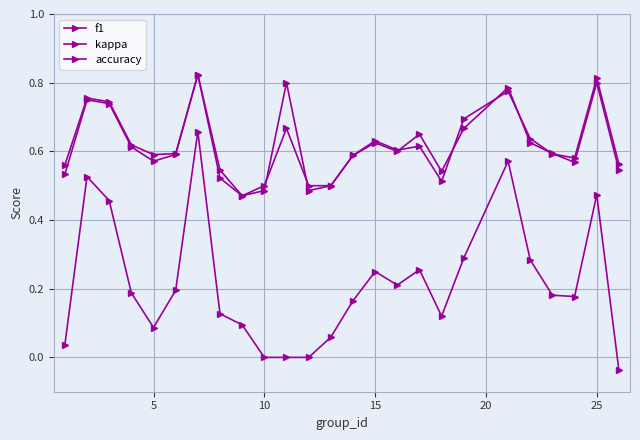

True or false: kappa and accuracy cross at least once.

False